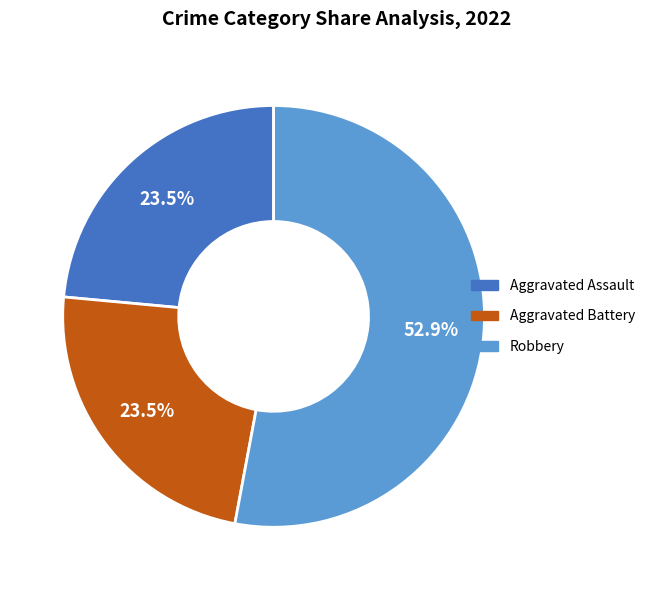

Which has a higher value, Robbery or Aggravated Assault?

Robbery